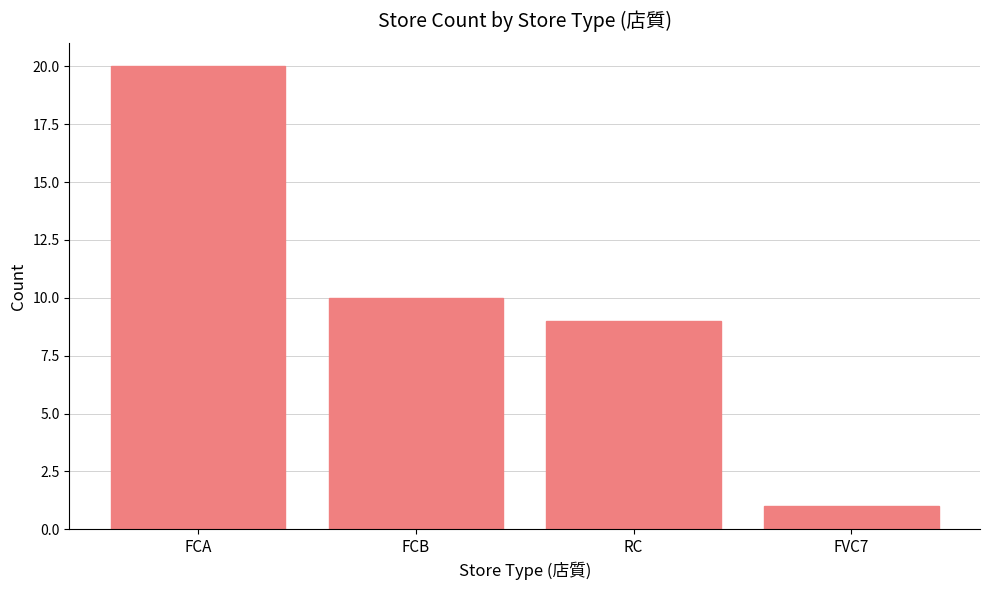

How many series are shown in this chart?

1